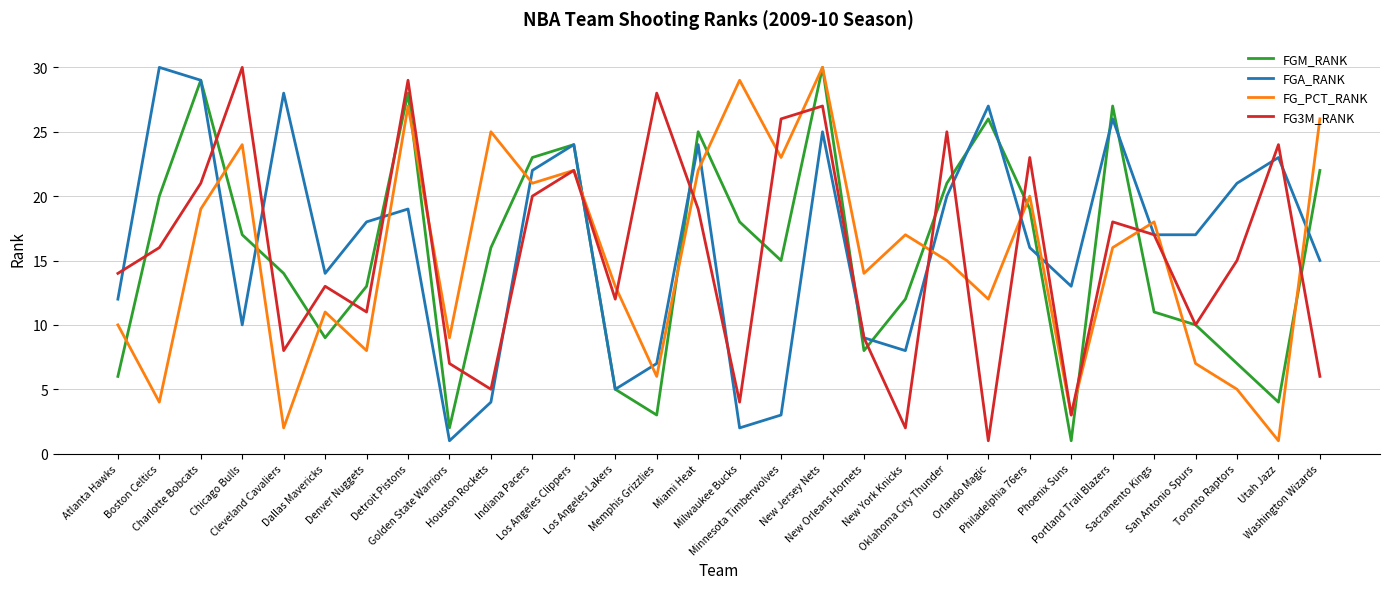

What is the maximum value for FG_PCT_RANK?

30